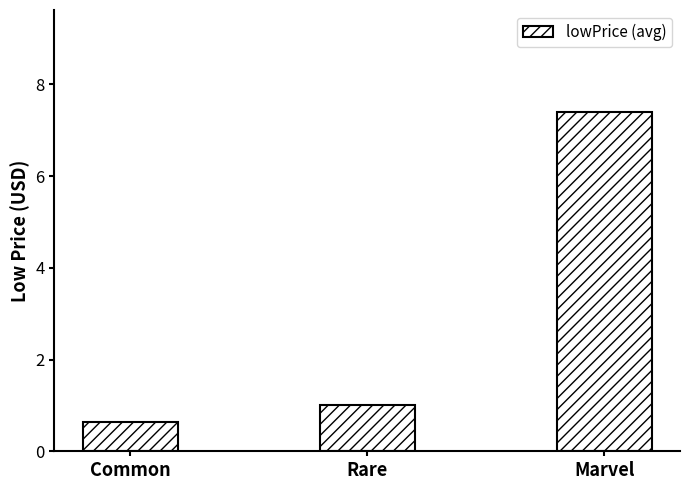

What position from the right is Rare?

2